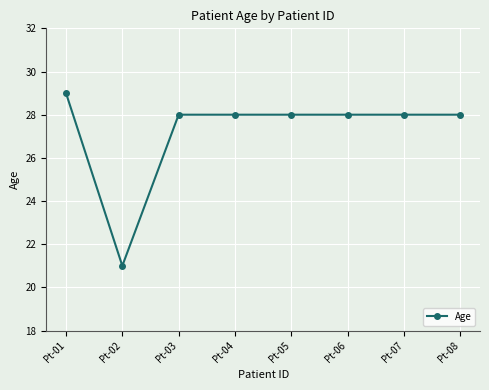

Where is the first local minimum?

Pt-02